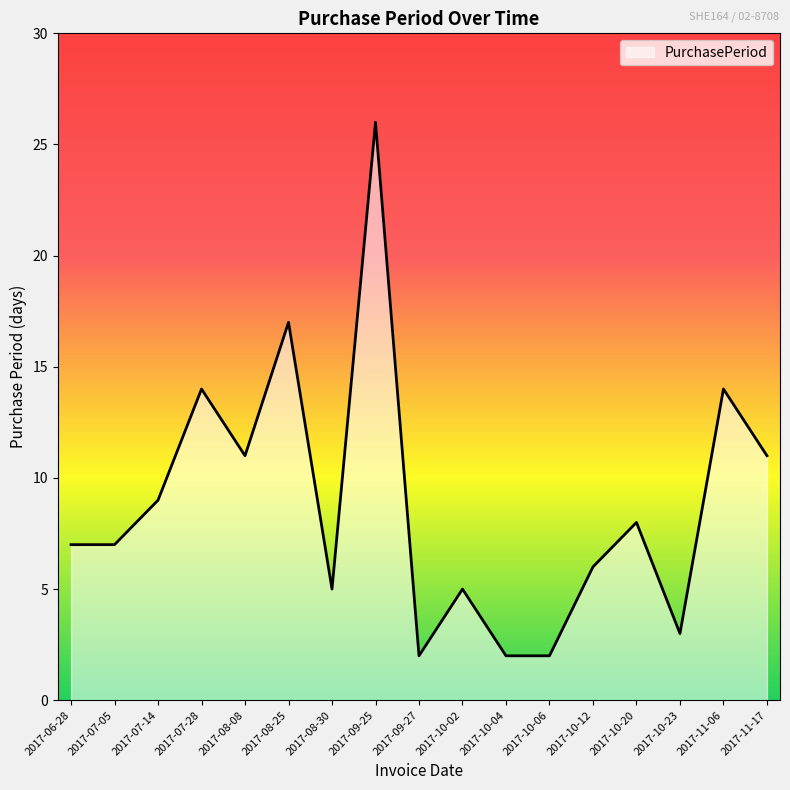

What is the minimum value shown in the chart?

2